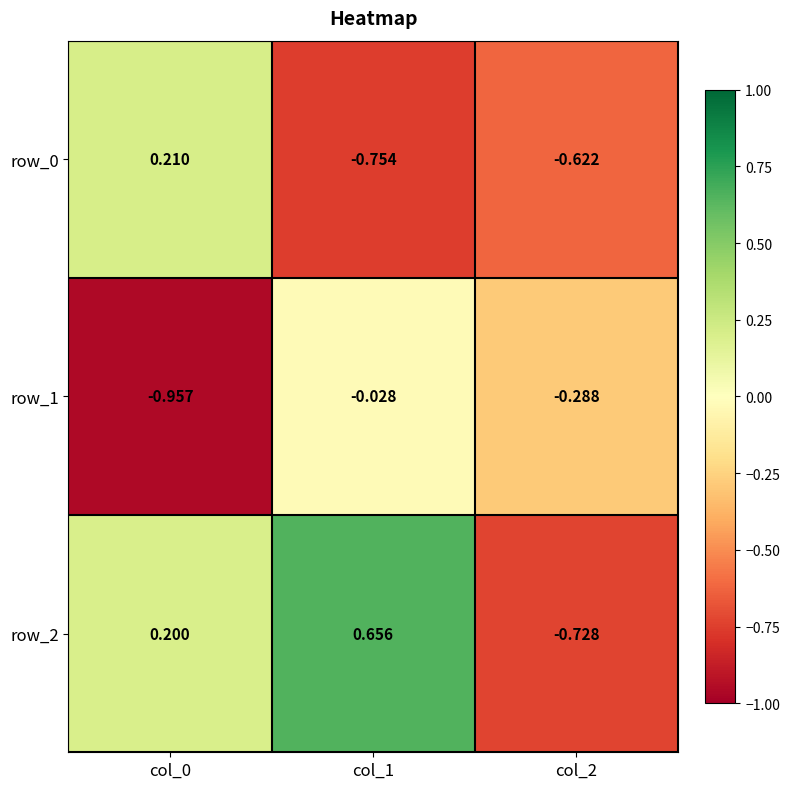

Rank the series by their maximum value, from lowest to highest.

row_1, row_0, row_2